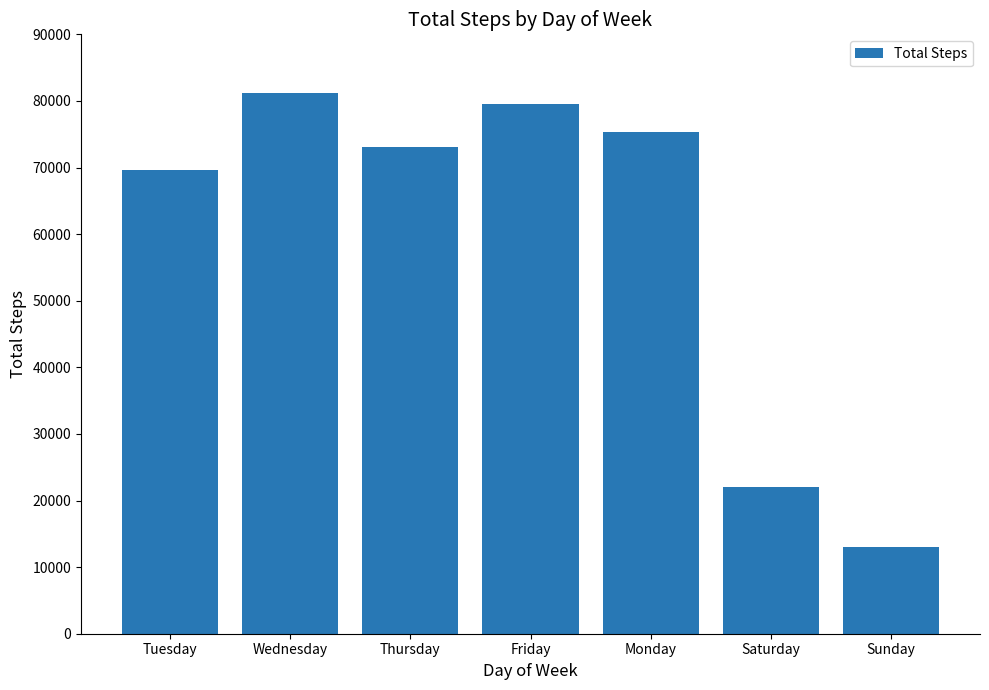

What position from the left is Thursday?

3